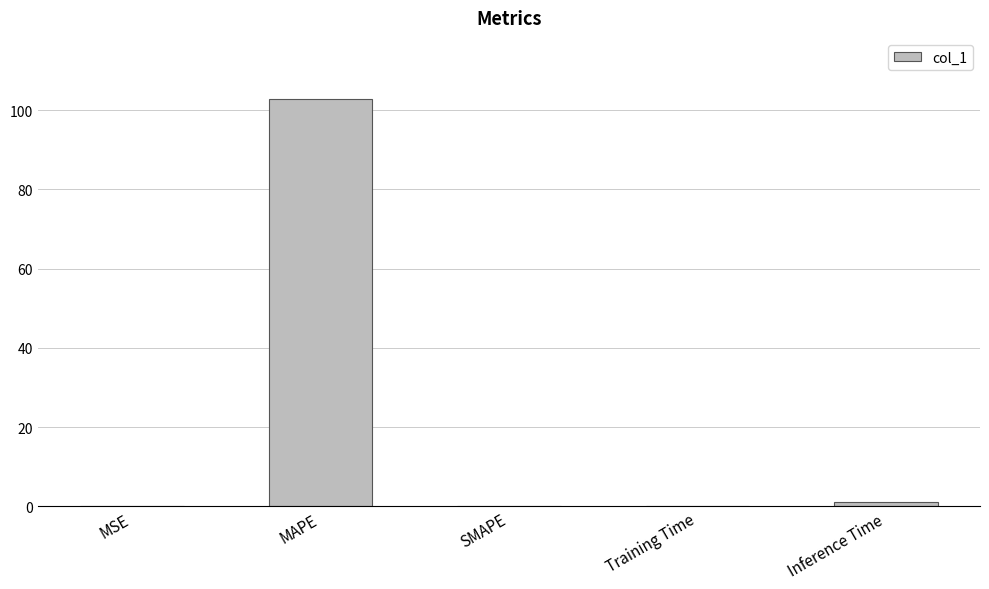

What is the maximum value shown in the chart?

102.8